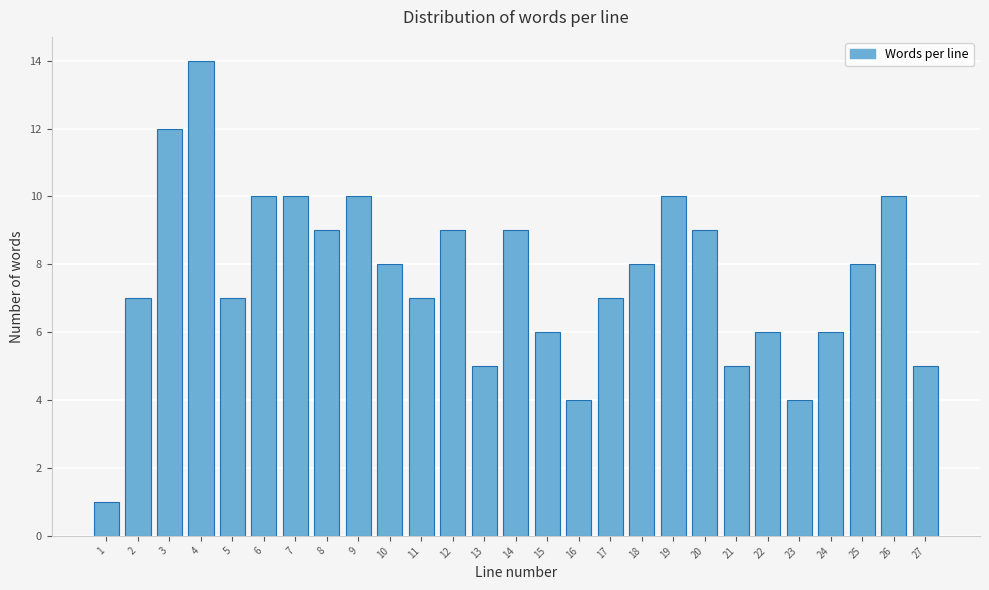

Reading left to right, extract all data points from this chart.

1	7	12	14	7	10	10	9	10	8	7	9	5	9	6	4	7	8	10	9	5	6	4	6	8	10	5